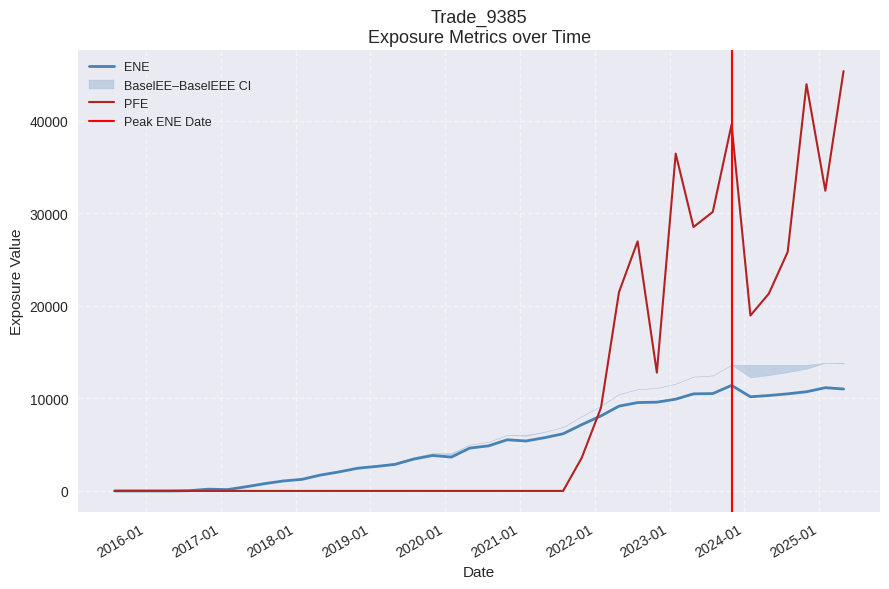

Which series ends up on top after the final intersection of PFE and ENE?

PFE